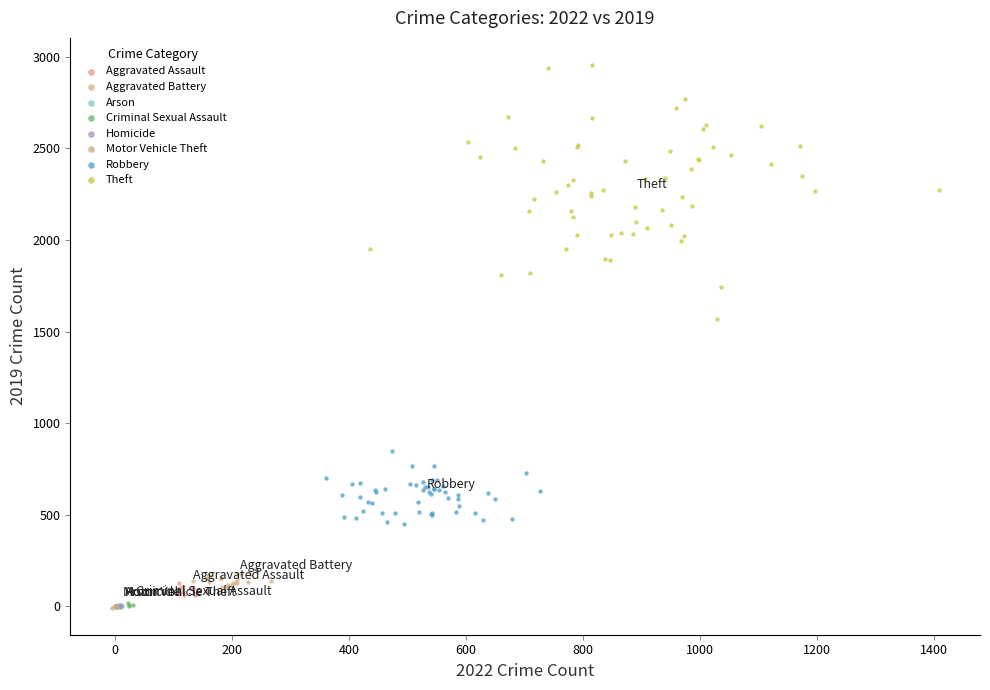

Which series has the widest spread of Y values?

Theft